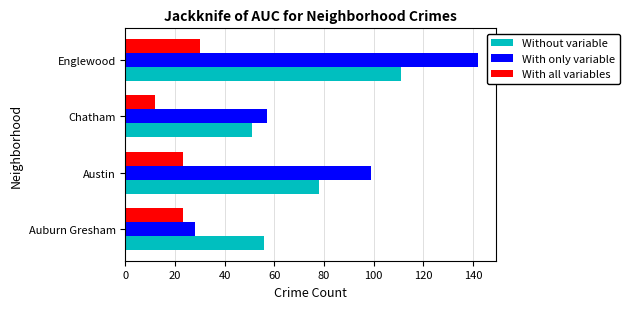

The value of With all variables at Austin is 39. True or false?

False